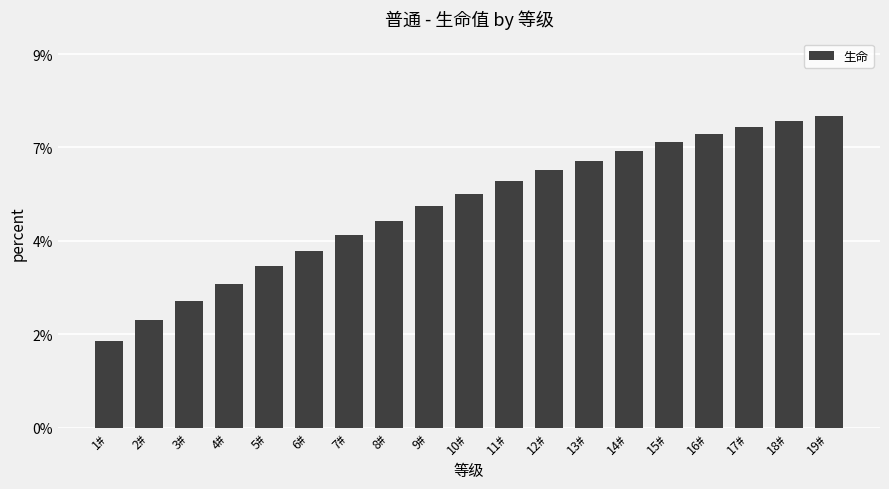

Does the chart contain any negative values?

No